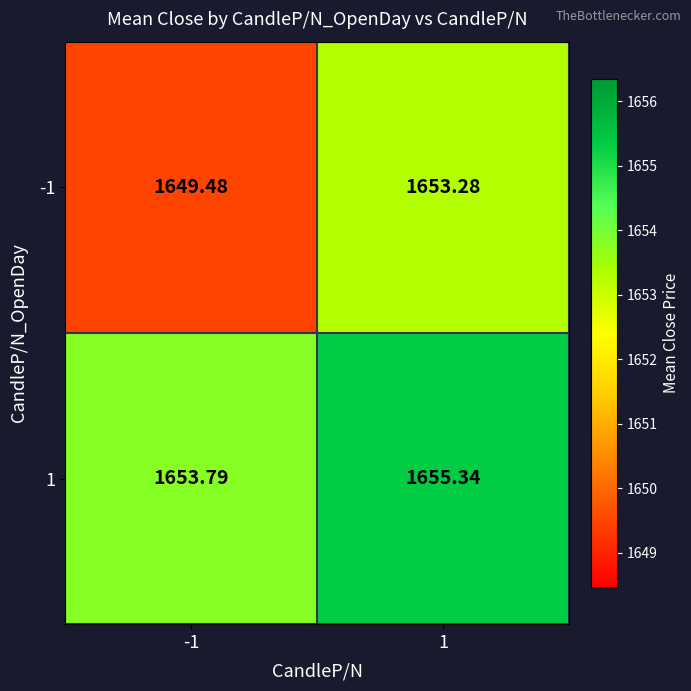

Is the value of 1 at 1 greater than the value of -1 at 1?

Yes